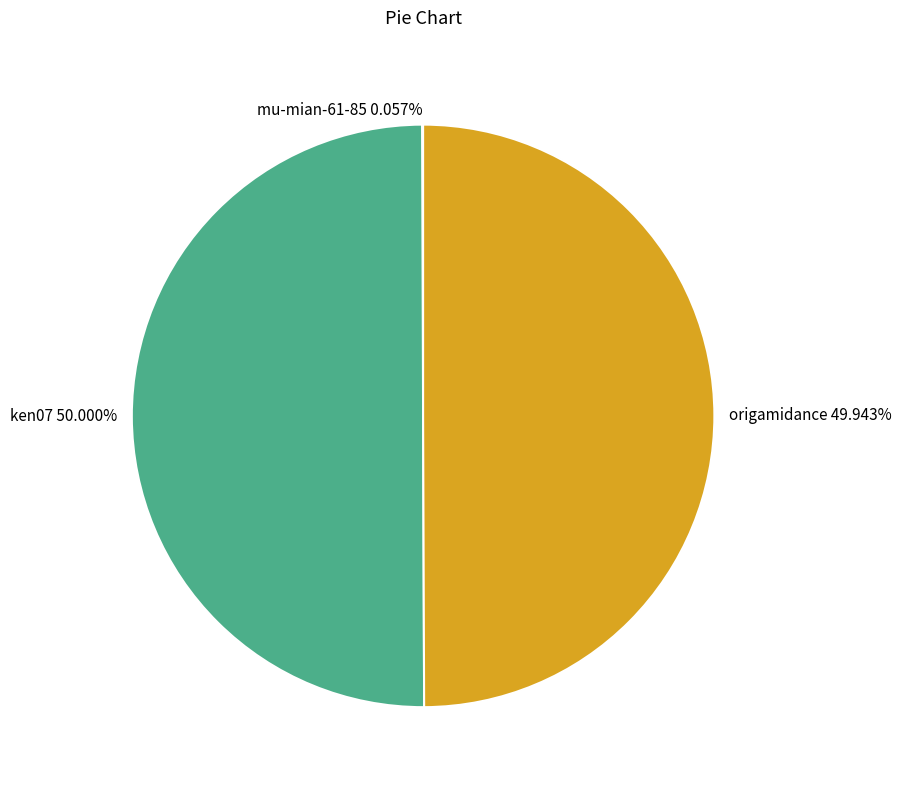

To the nearest percent, what is the difference between the largest and smallest slice percentages?

50%